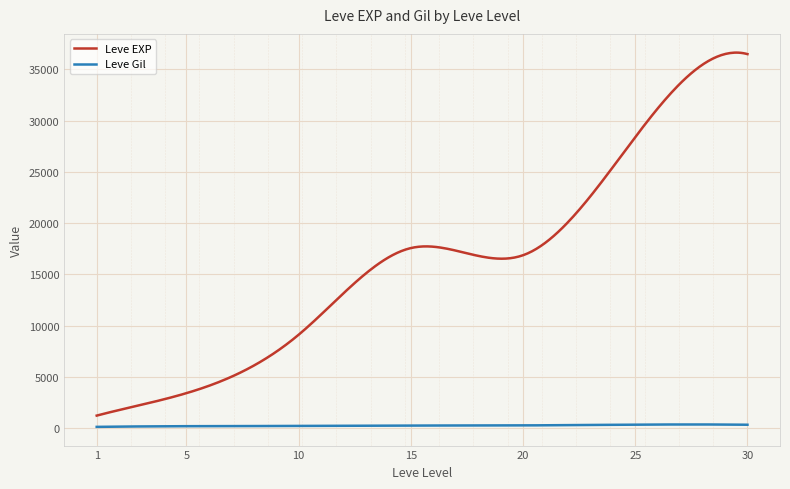

Which series has the widest spread of values?

Leve EXP